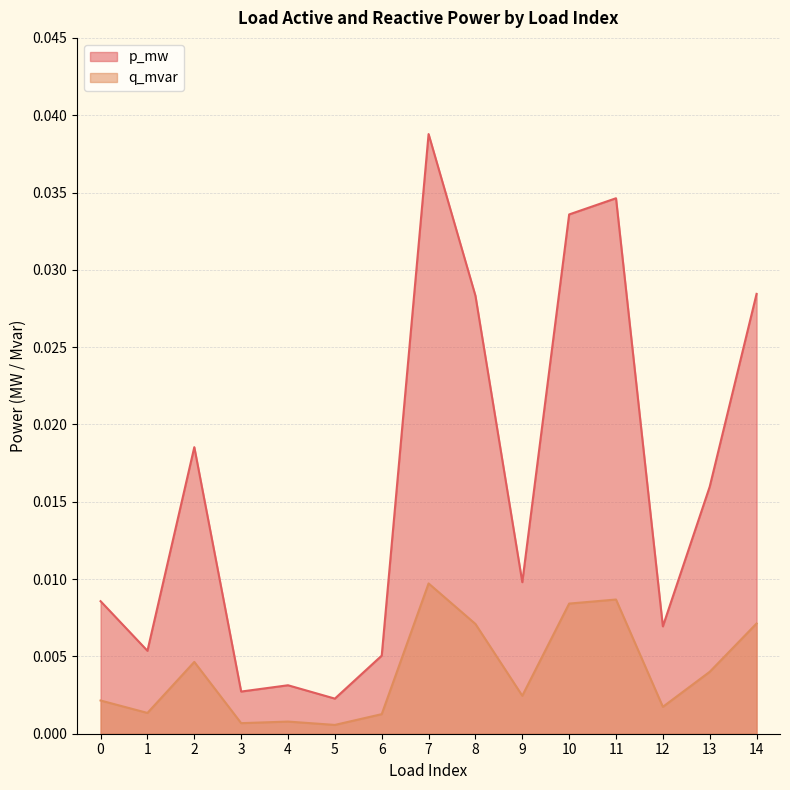

Where is the first local minimum for q_mvar?

1